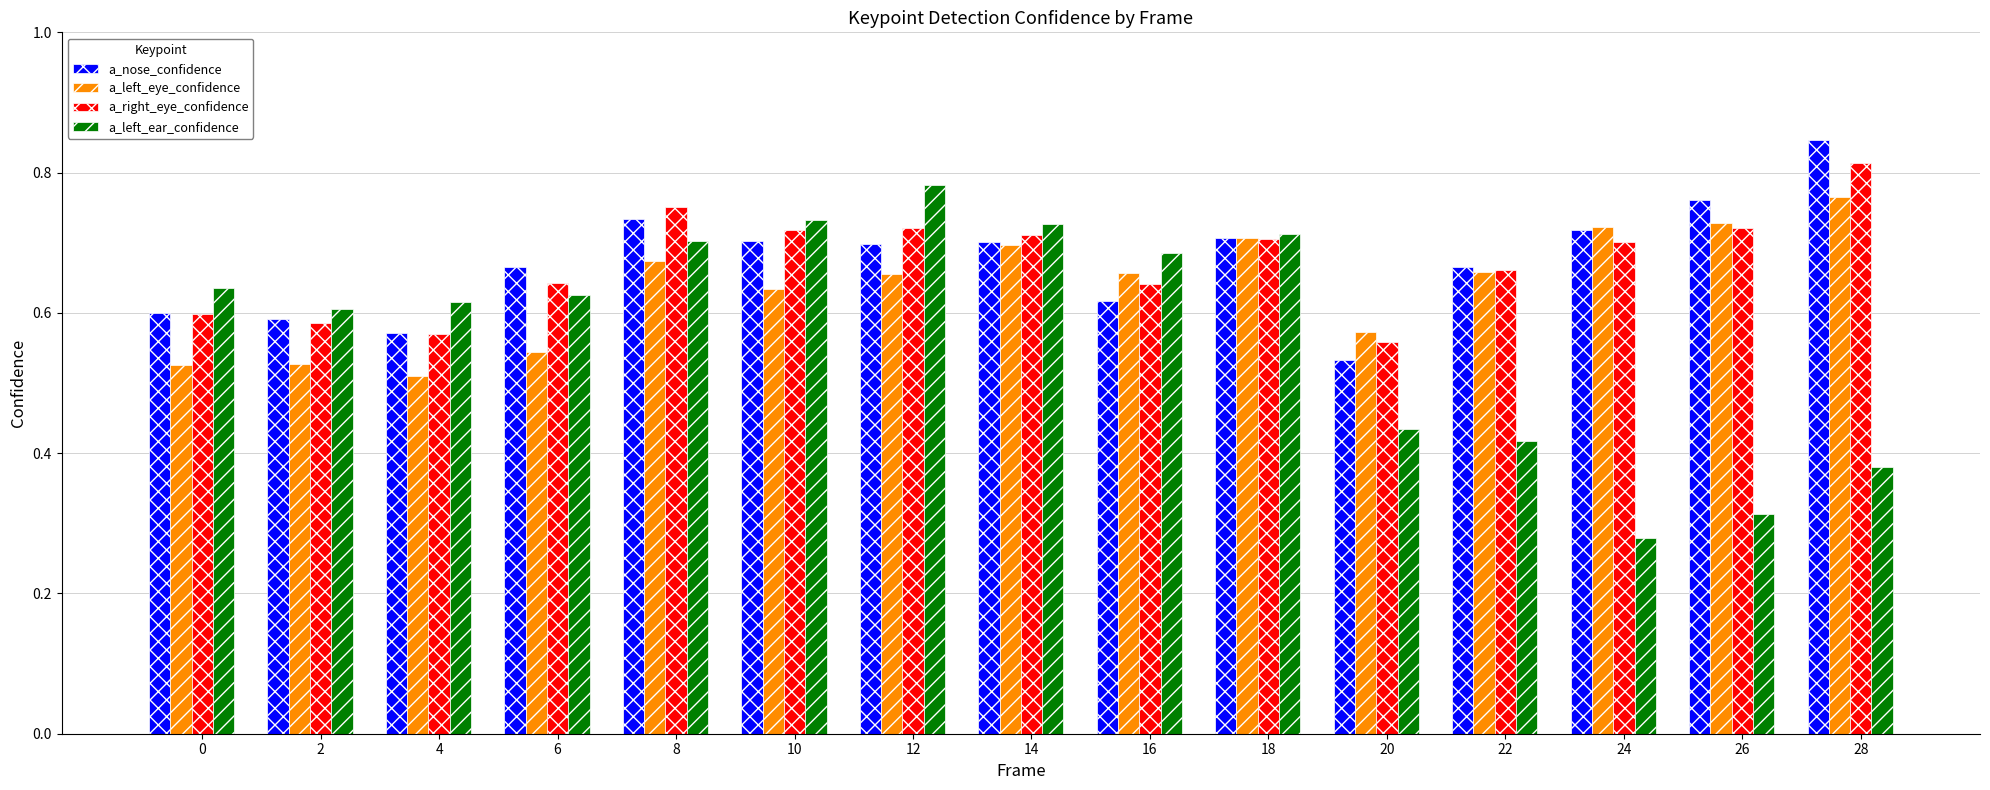

Which category has the highest value in the a_right_eye_confidence series?

28